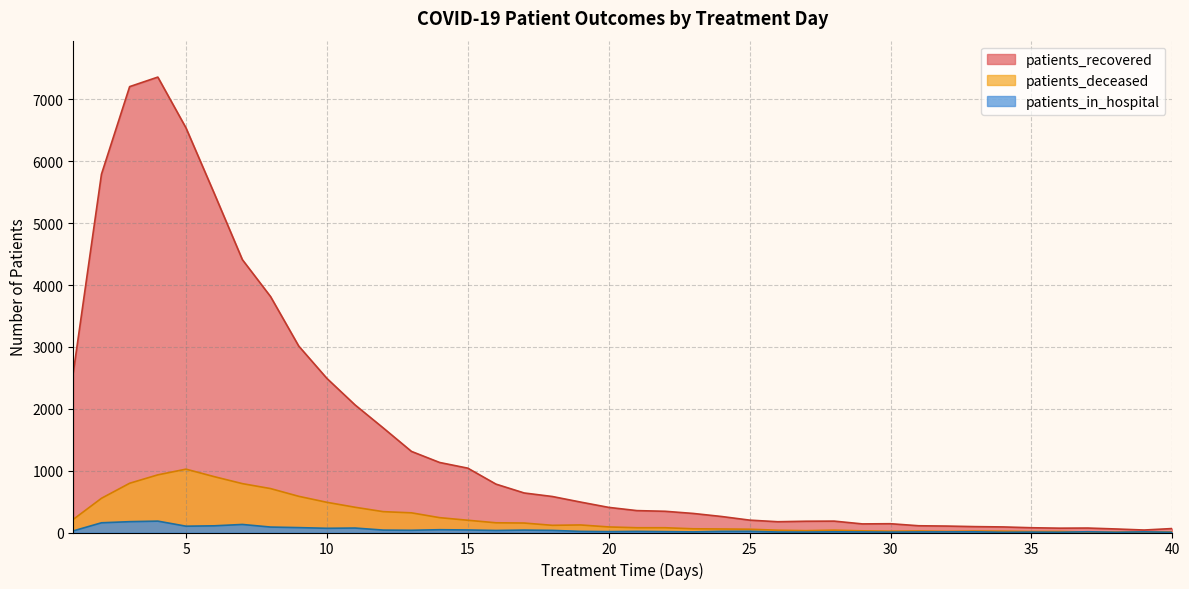

Count the number of data series in this chart.

3